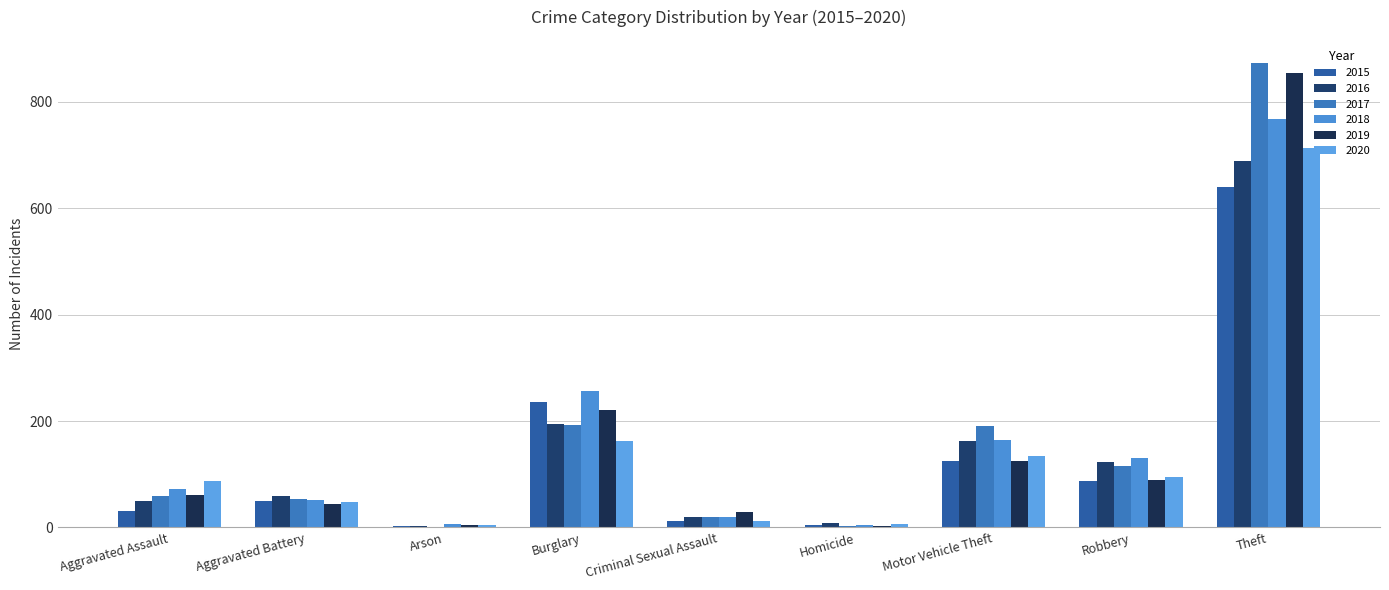

Is the value of 2016 at Theft greater than the value of 2018 at Motor Vehicle Theft?

Yes